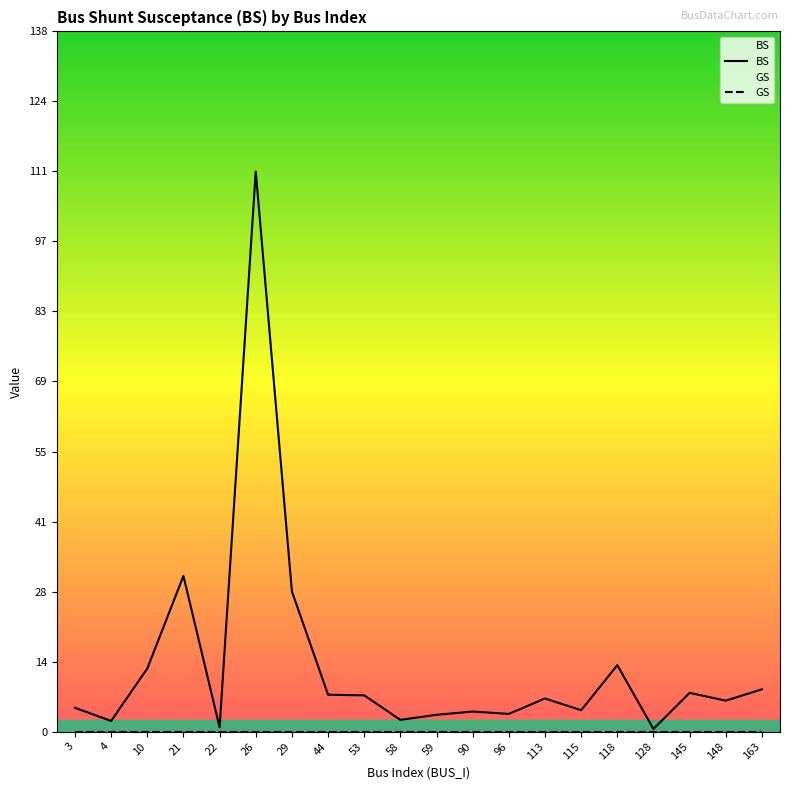

What is the difference between the maximum and minimum values?

110.0